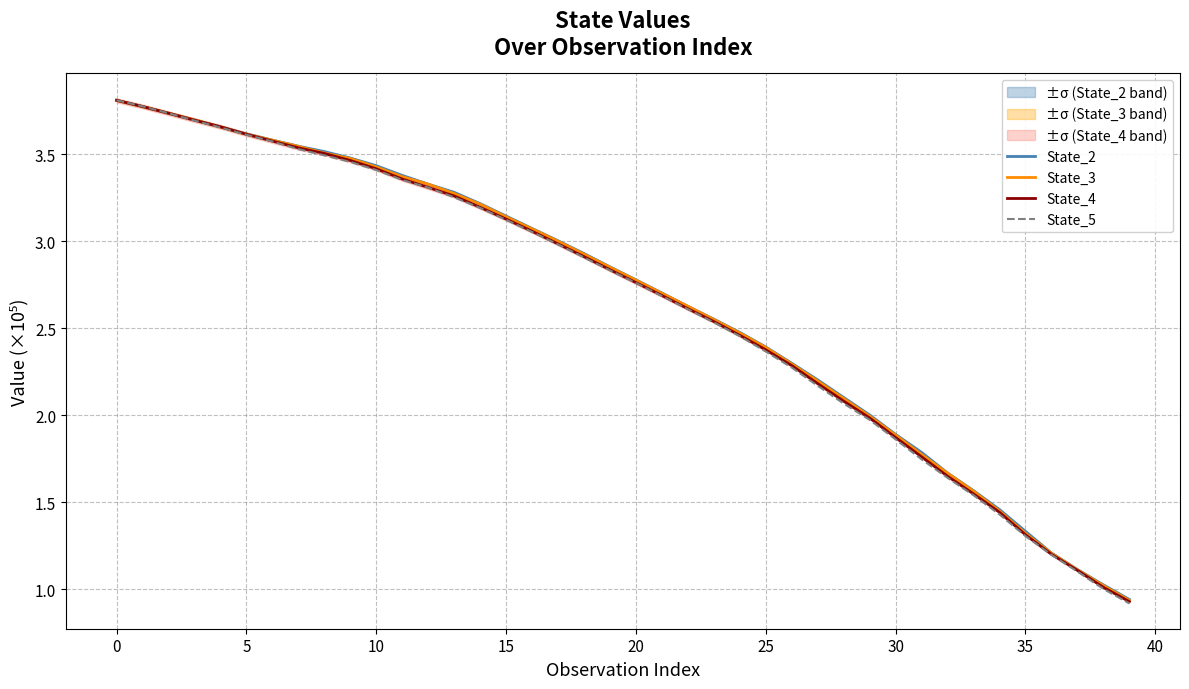

The value of State_5 at 39 is 1.5. True or false?

False